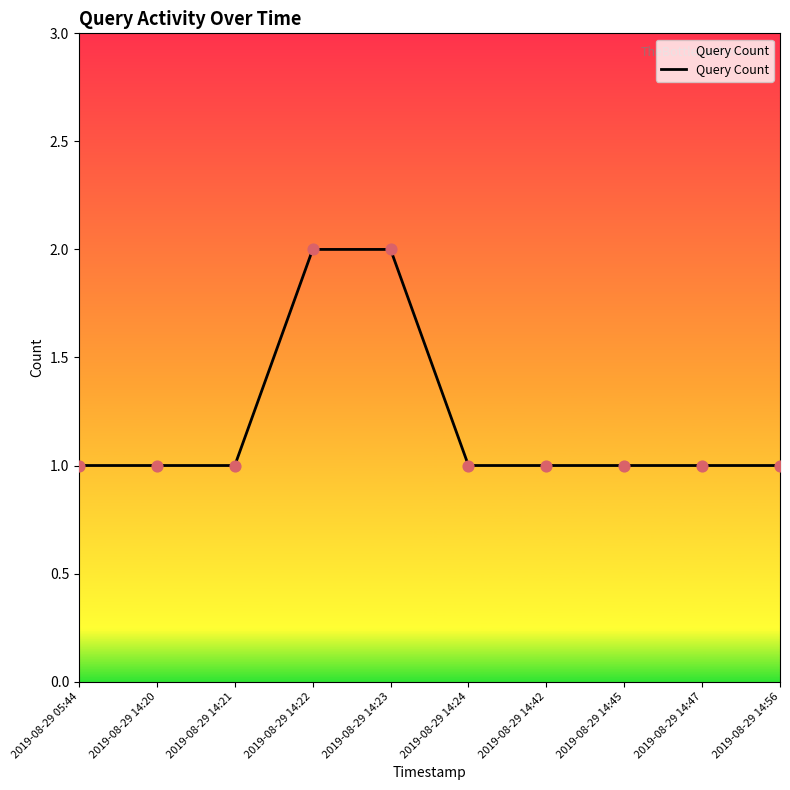

What is the ratio of the value at 2019-08-29 14:22 to the value at 2019-08-29 14:45?

2.0